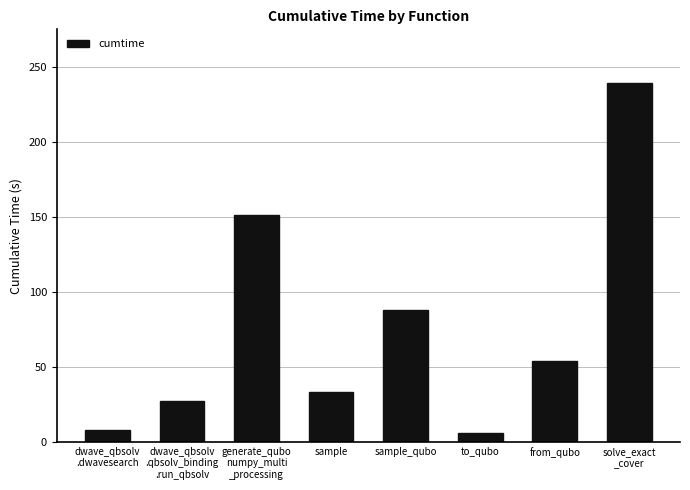

Between dwave_qbsolv
.qbsolv_binding
.run_qbsolv and dwave_qbsolv
.dwavesearch, which is larger?

dwave_qbsolv
.qbsolv_binding
.run_qbsolv